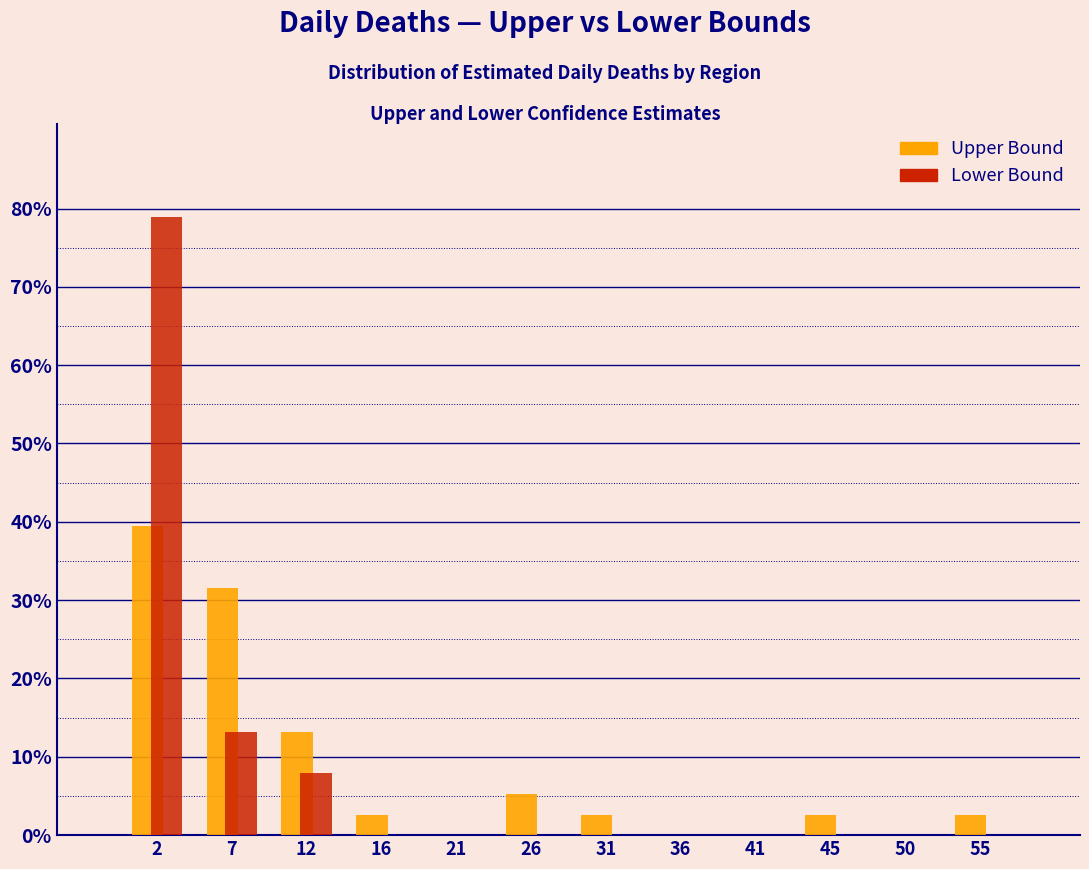

What is the total value across all series at 45?

2.6